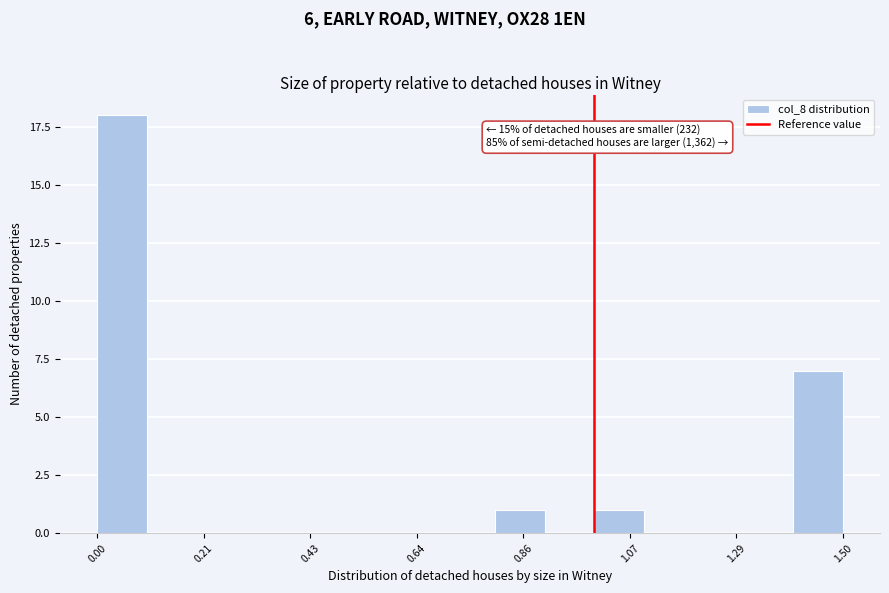

Read against the x-axis, roughly where is the centre of the tallest bar?

0.05